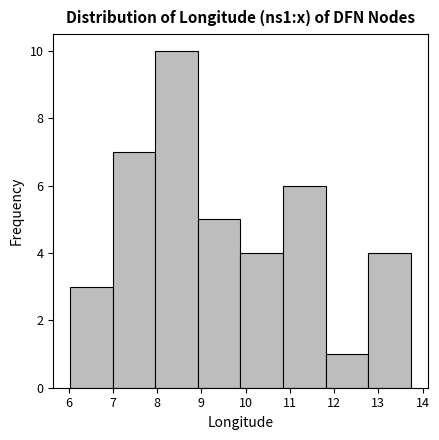

How tall is the bar that spans 6.0 to 7.0 on the x-axis? Neither the bar edges nor the heights are printed on the chart, so give them approximately, as read against the axes.

3